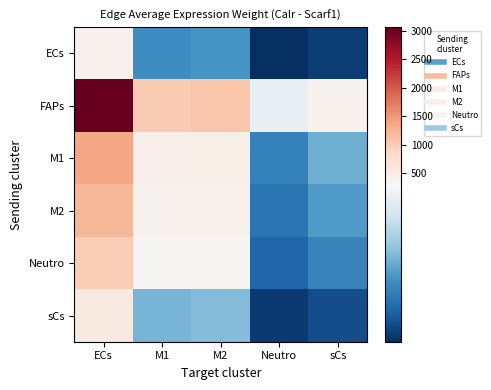

Which series has the largest range (max minus min)?

FAPs